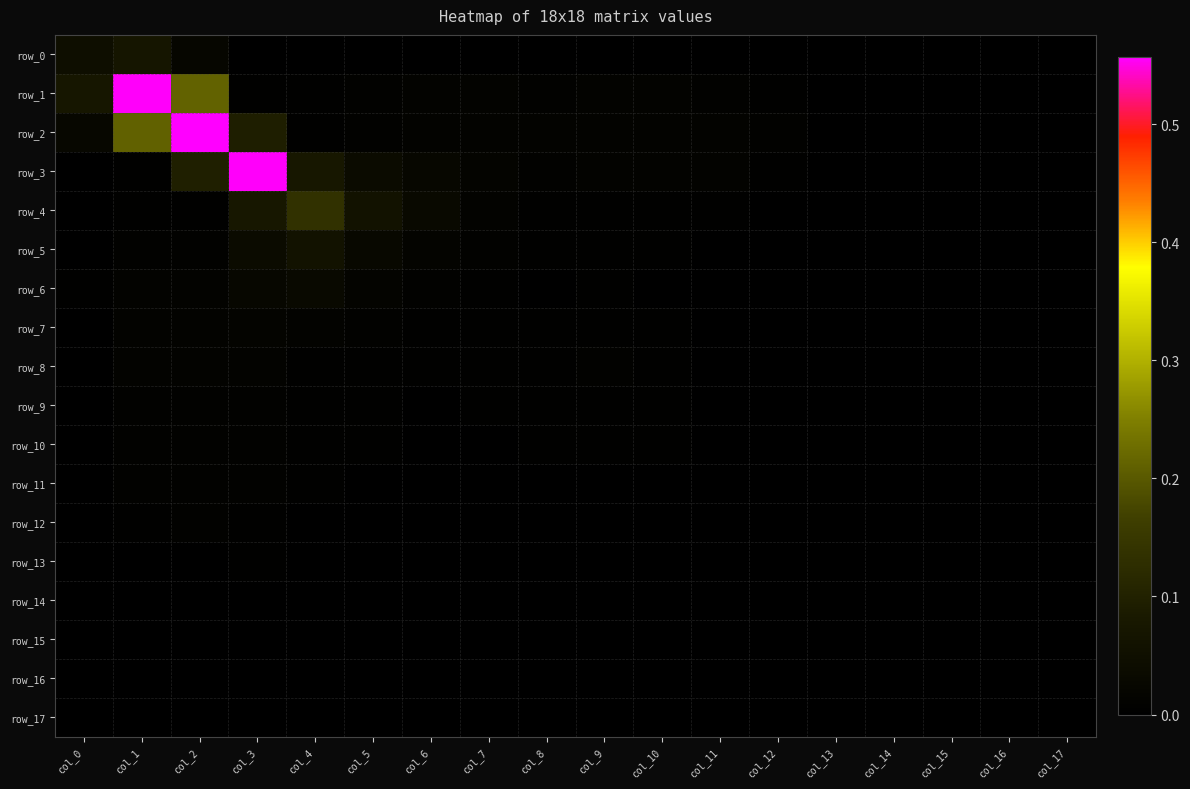

List the labels in order of row_11 value, smallest first.

col_16, col_17, col_15, col_14, col_13, col_12, col_11, col_7, col_10, col_6, col_8, col_9, col_0, col_5, col_4, col_1, col_3, col_2